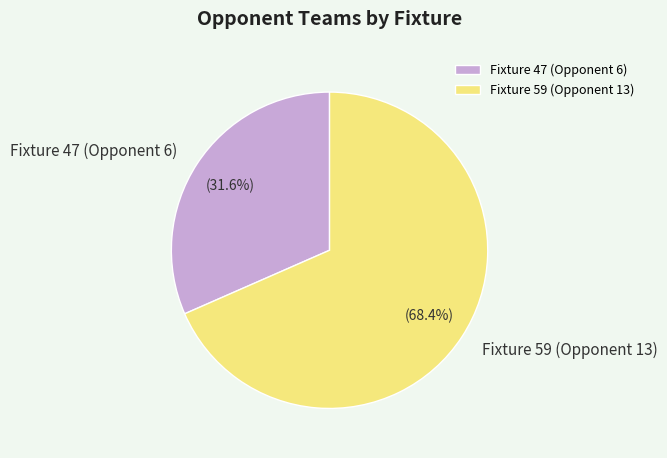

What percentage is the Fixture 47 (Opponent 6) slice, to the nearest percent?

32%